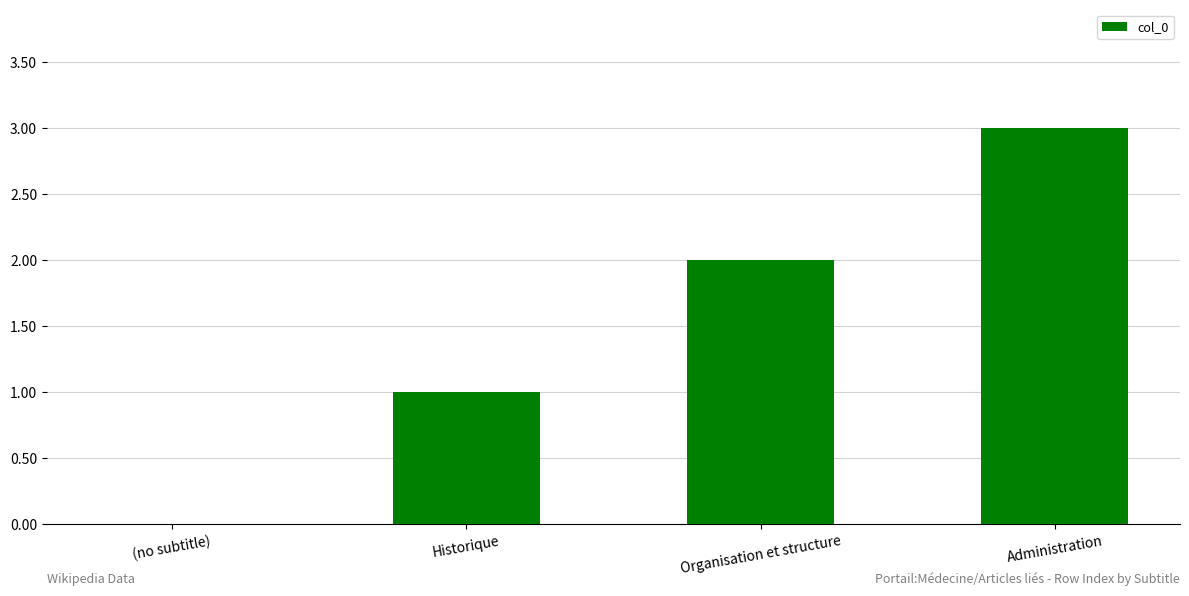

What is the greatest value displayed?

3